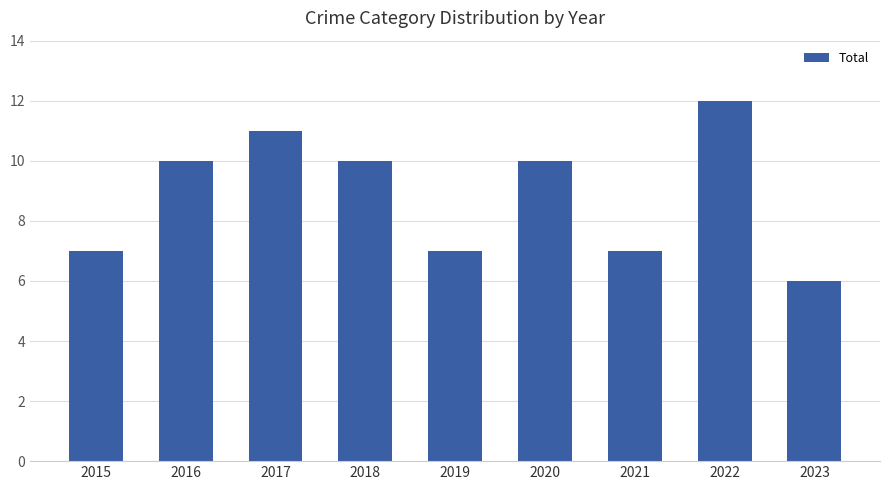

Reading right to left, list all the values displayed in this chart.

2023=6	2022=12	2021=7	2020=10	2019=7	2018=10	2017=11	2016=10	2015=7